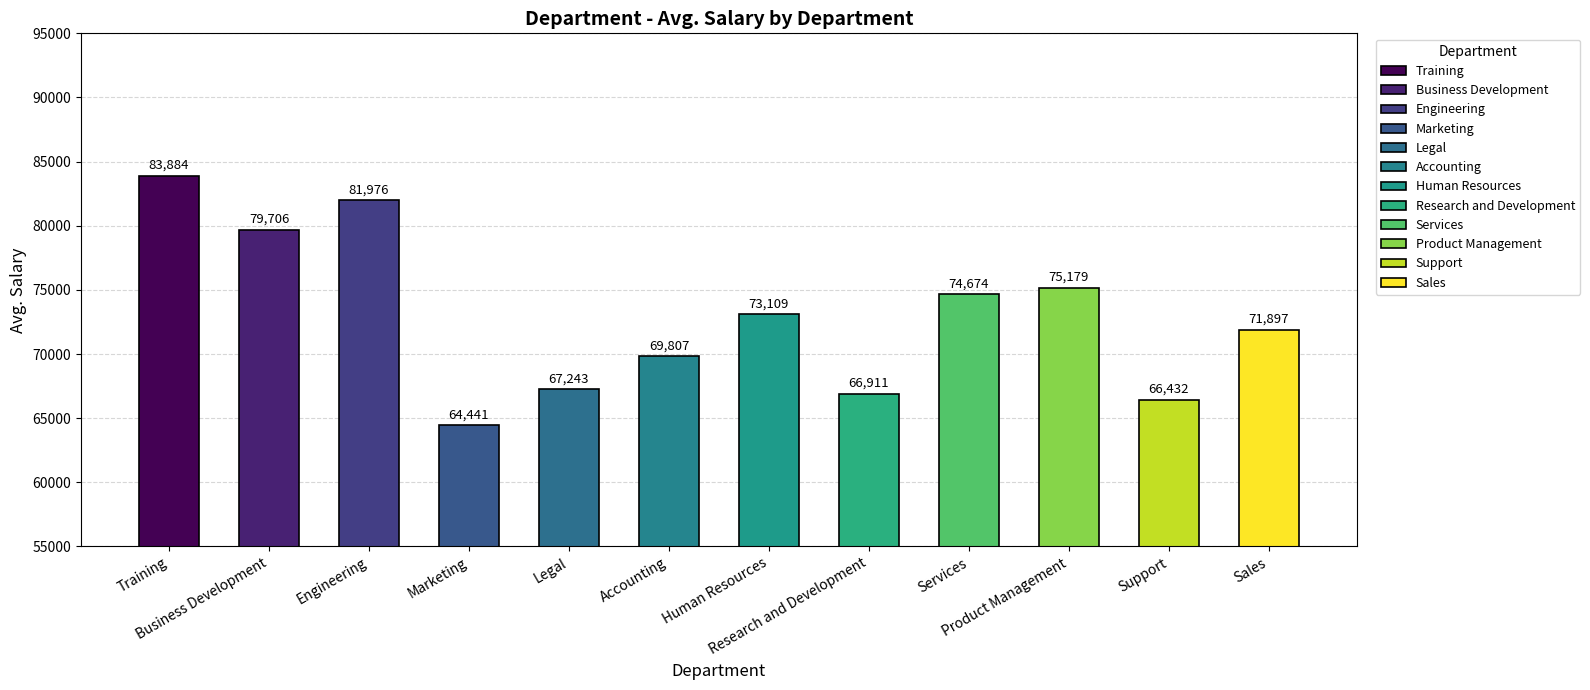

How many categories are shown in the chart?

12